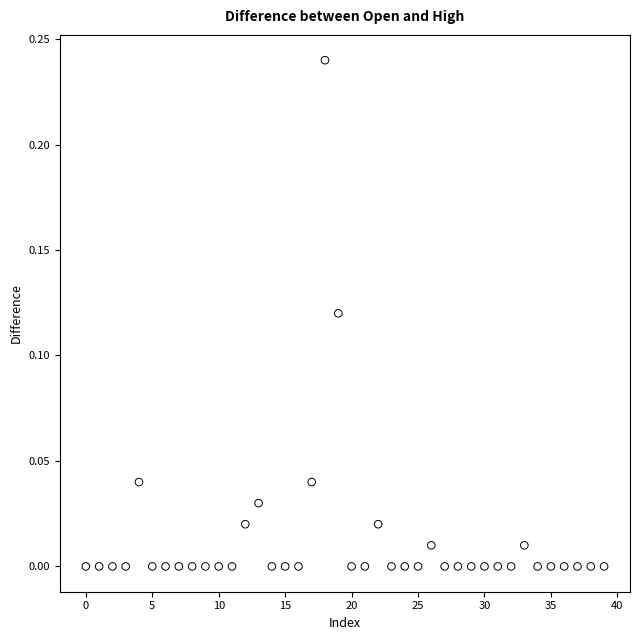

How many points are shown in the scatter plot?

40